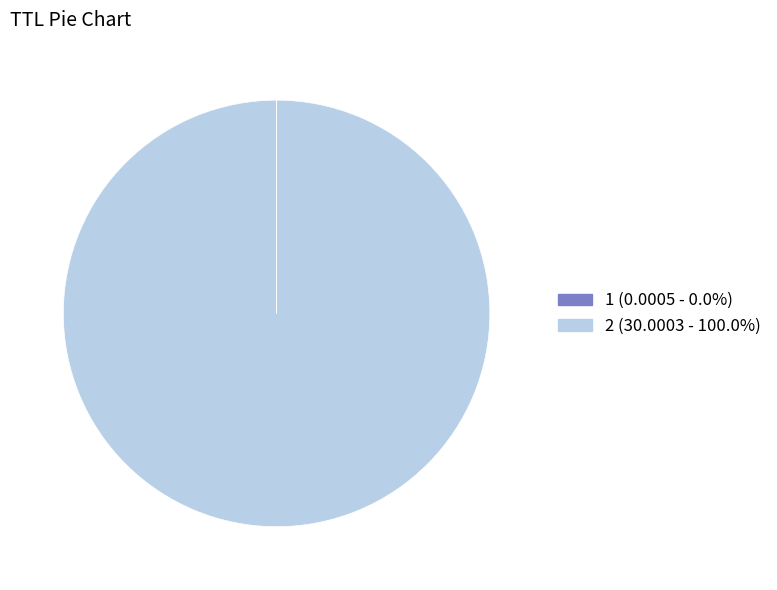

Is 2 the majority of the pie?

Yes